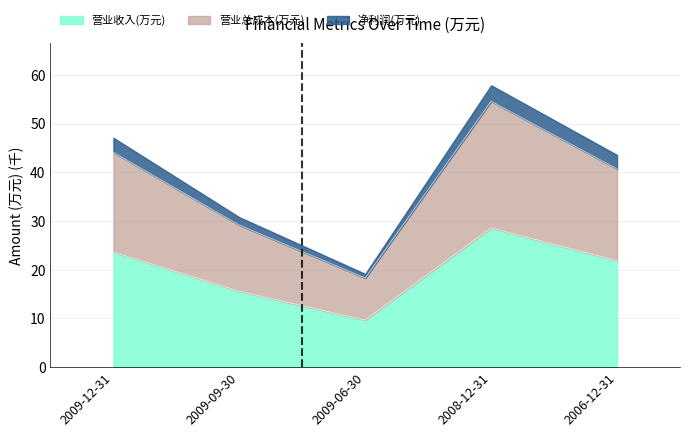

Is it true that 营业收入(万元) equals 21.9 at 2006-12-31?

True